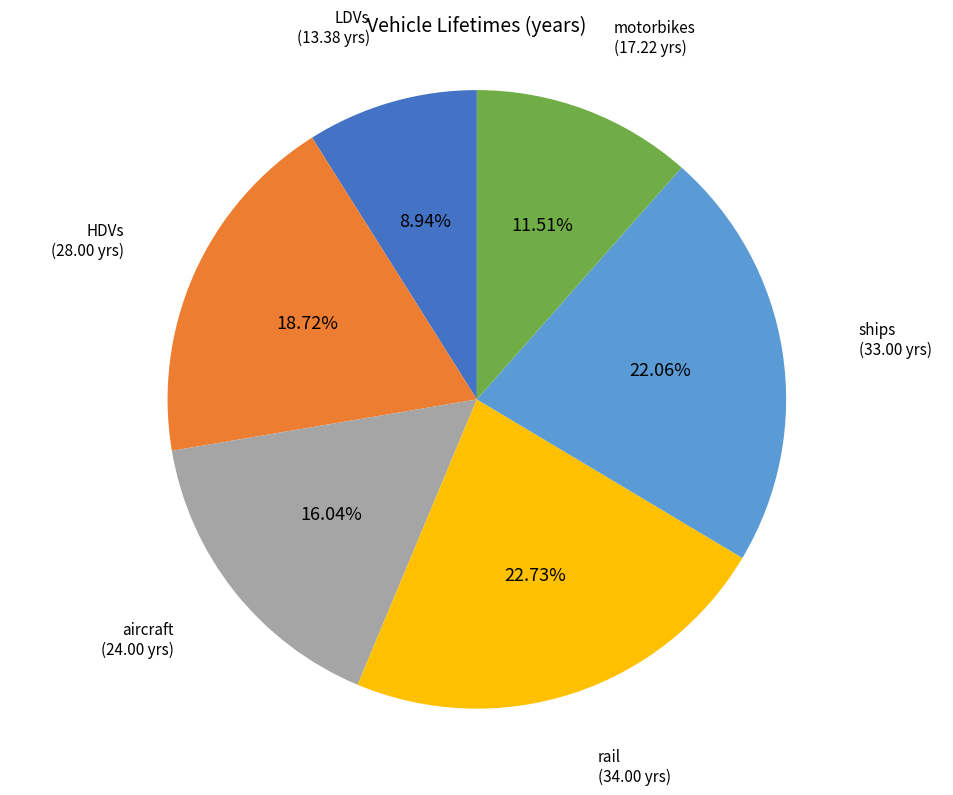

Does any single category account for the majority?

No